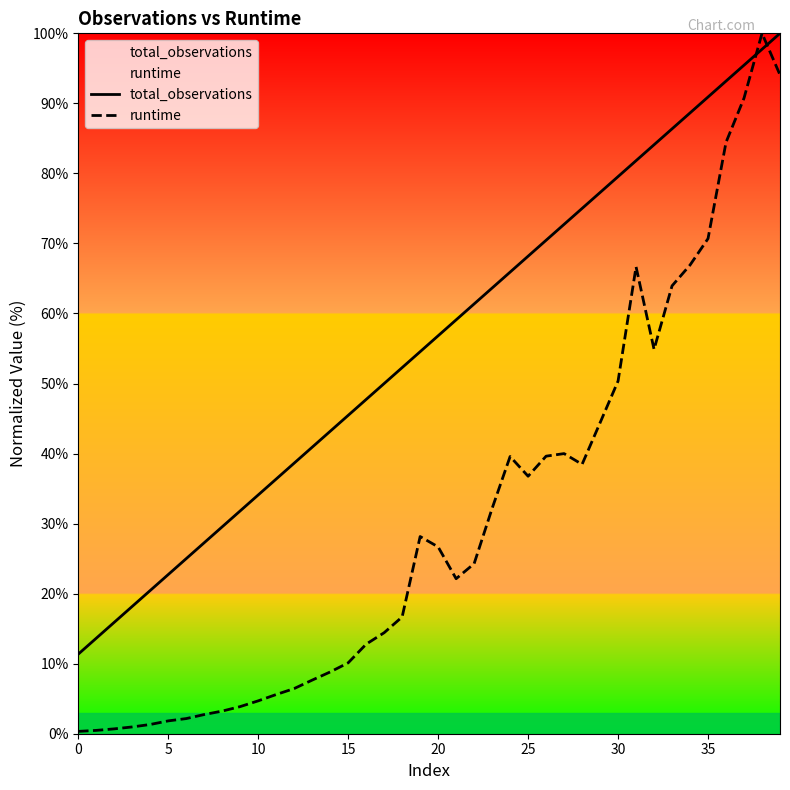

What is the spread (max minus min) of values at 20?

30.1